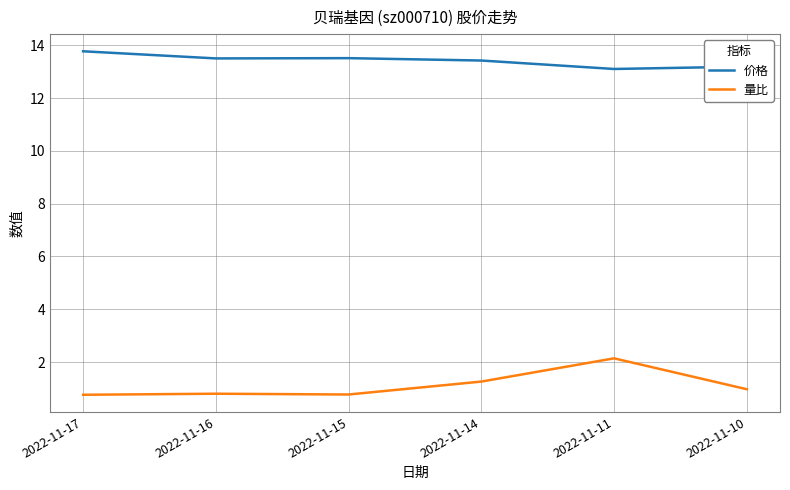

True or false: 价格 and 量比 cross at least once.

False